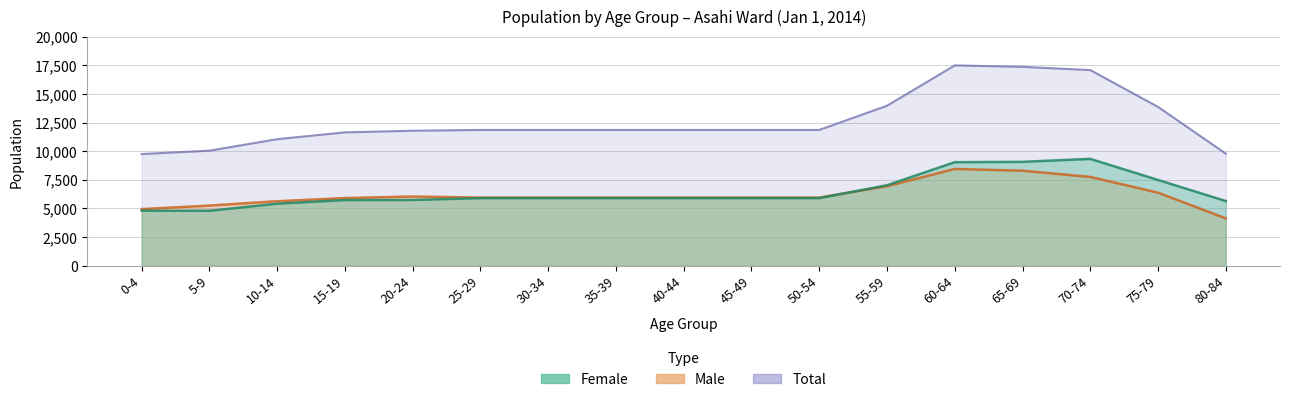

What is the sum of all Male values?

105460